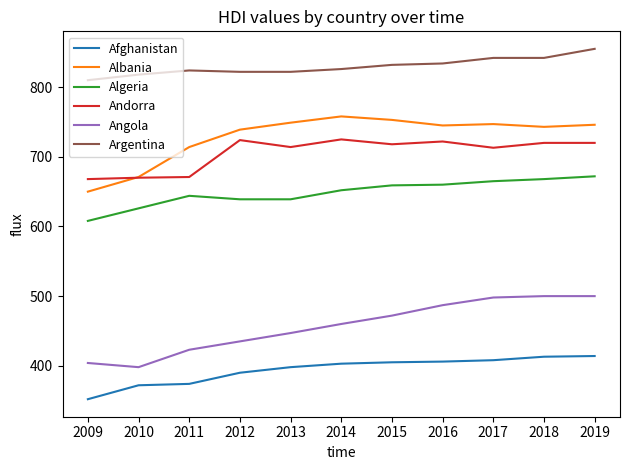

True or false: Albania and Afghanistan cross at least once.

False